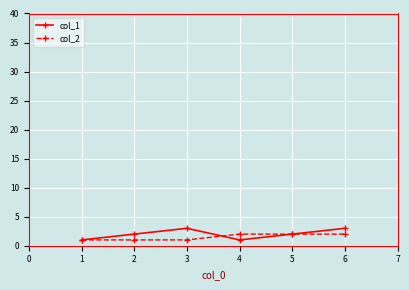

What is the lowest value of the col_2 series?

1